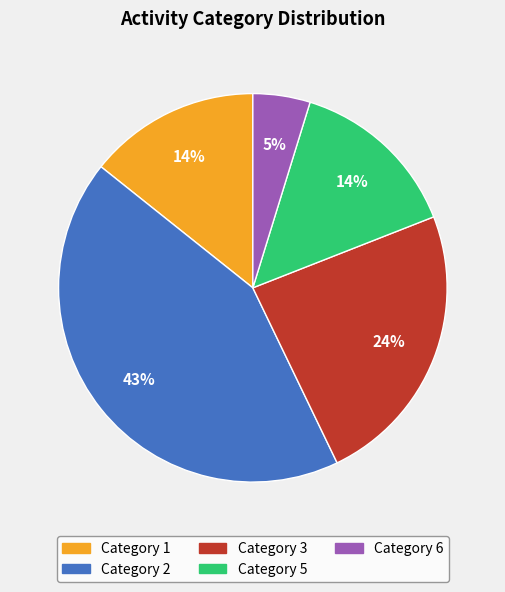

Between Category 1 and Category 2, which is larger?

Category 2